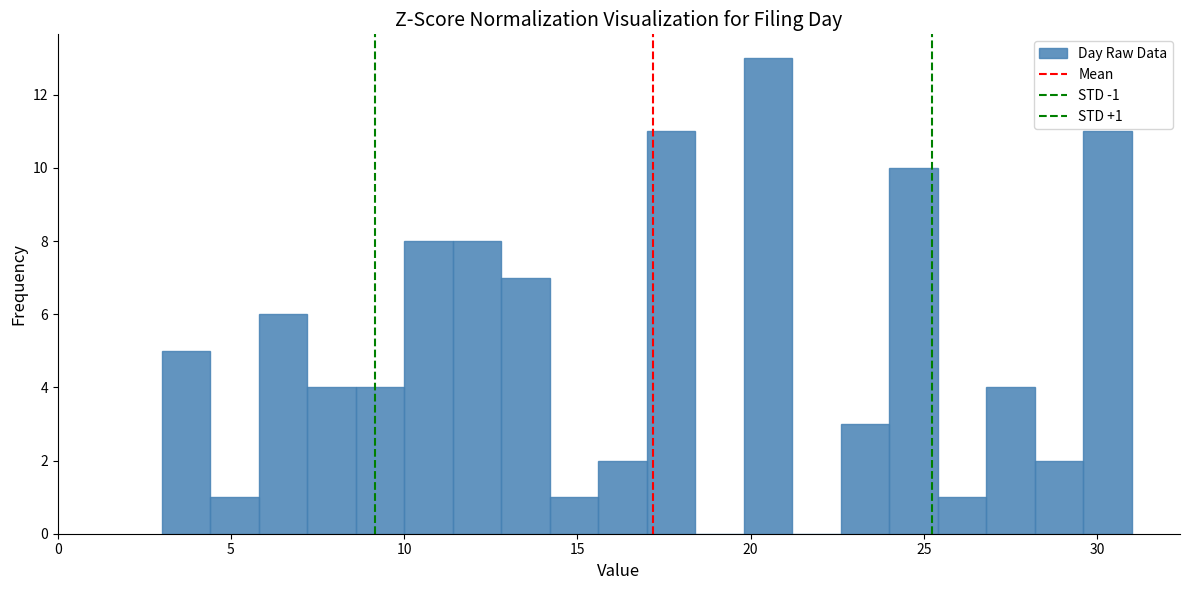

Read against the x-axis, roughly where is the centre of the tallest bar?

20.5